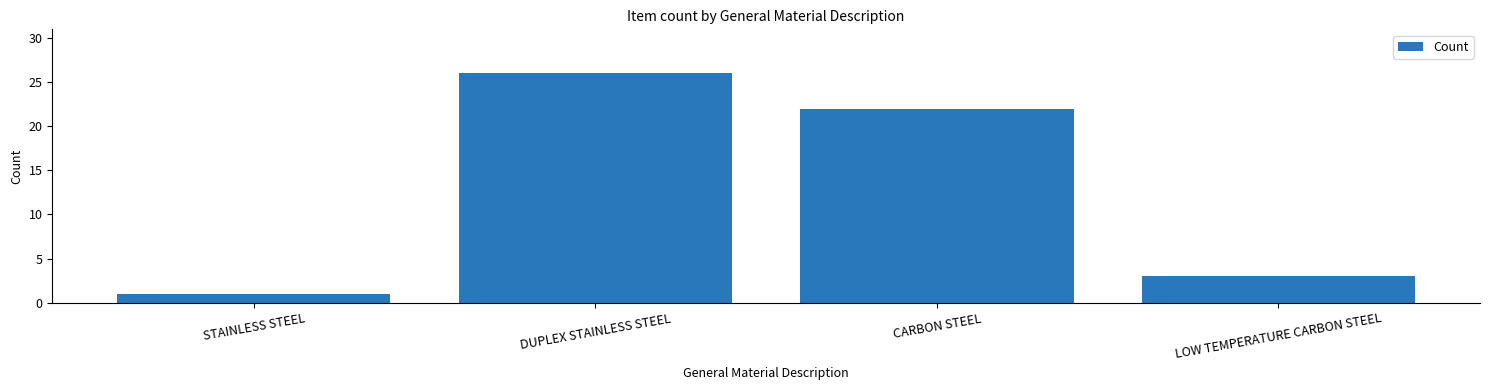

What value does the data have at DUPLEX STAINLESS STEEL, to the nearest 5?

25